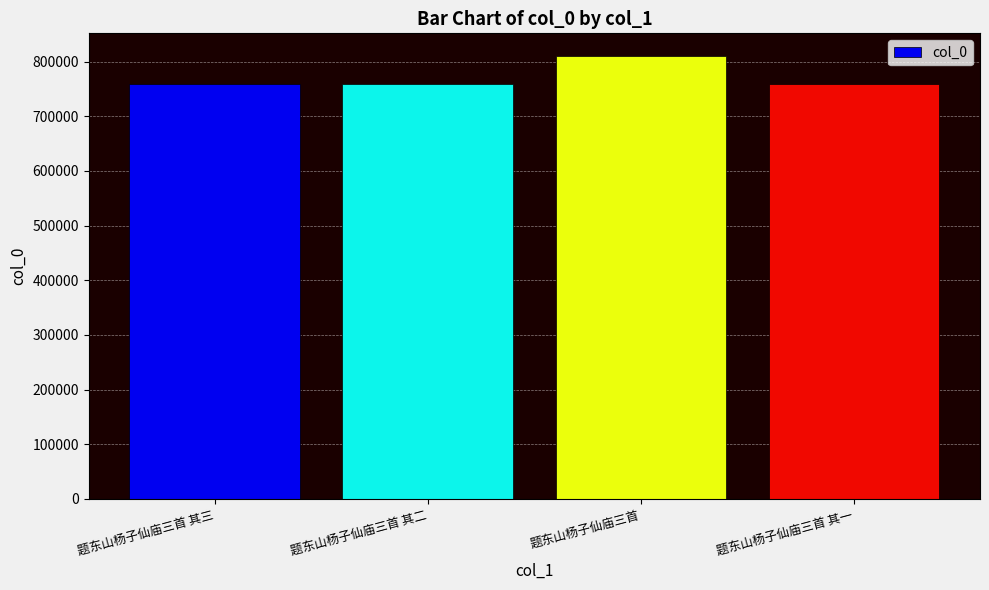

What is the greatest value displayed?

811303